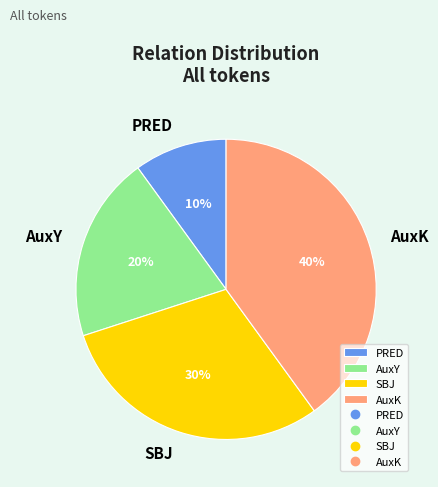

Between PRED and AuxY, which is larger?

AuxY